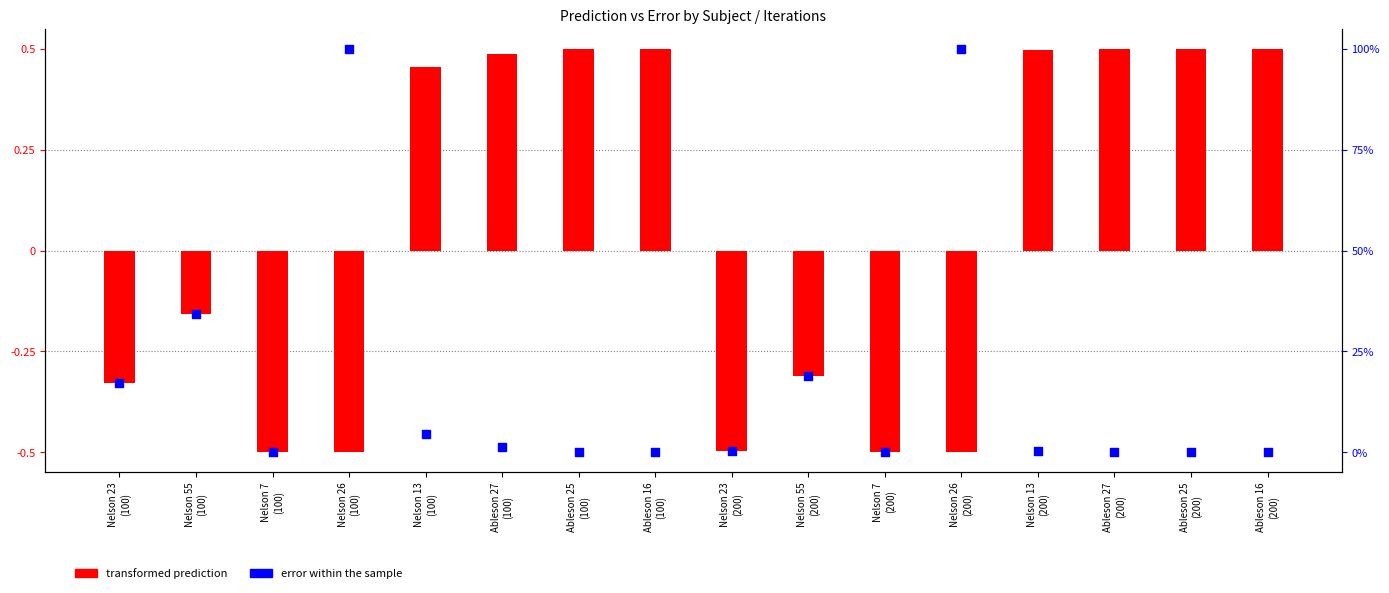

At how many categories does at least one series exceed 0?

16